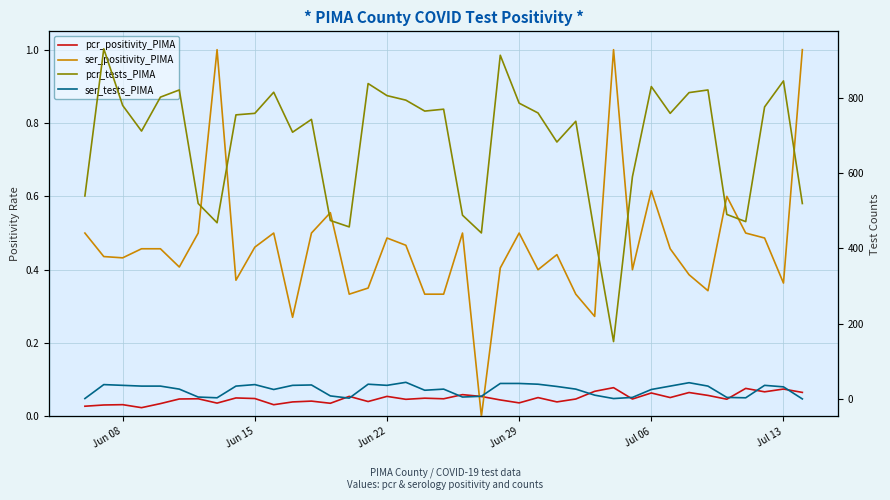

How many data points in ser_tests_PIMA are above 33?

19